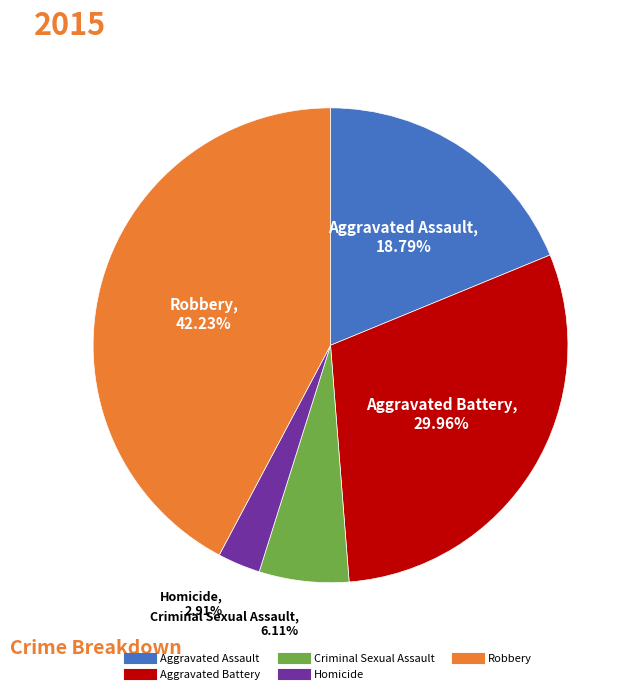

Count the number of slices in the pie.

5